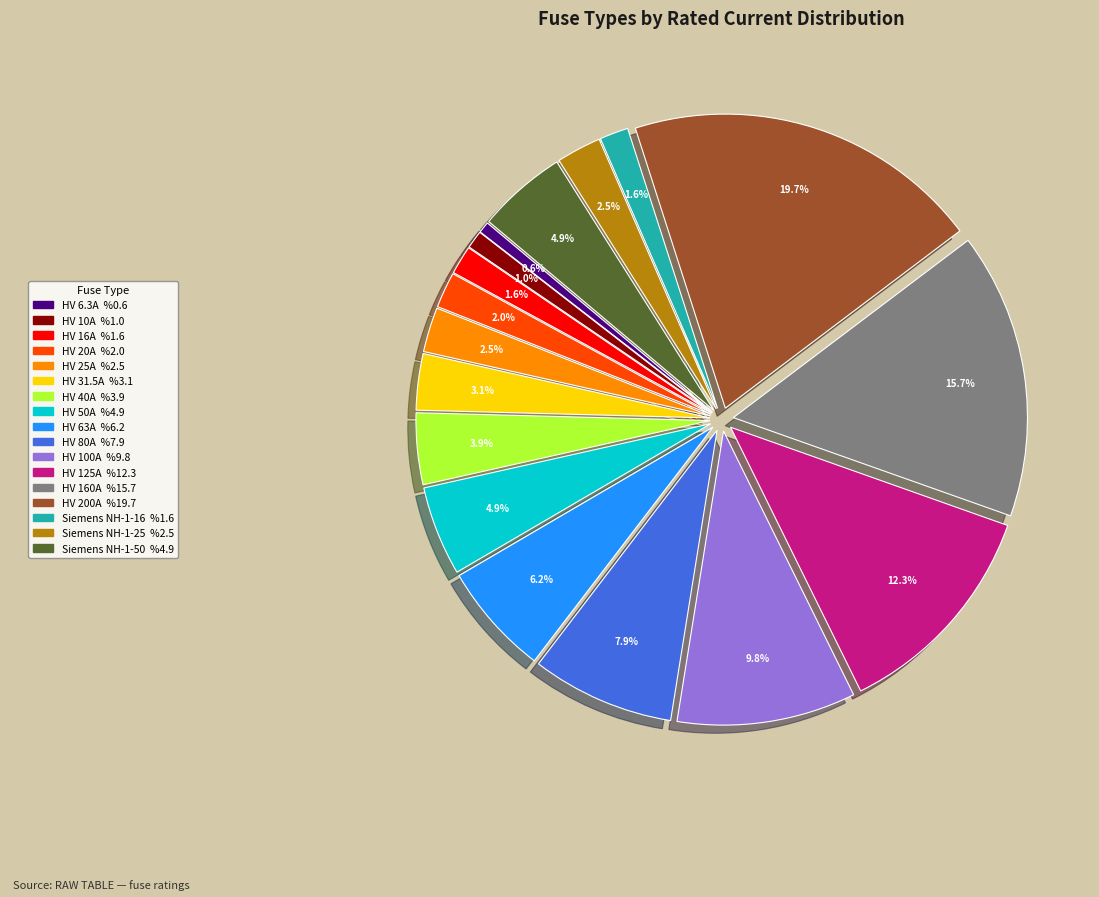

Between Siemens NH-1-50 and HV 100A, which is larger?

HV 100A